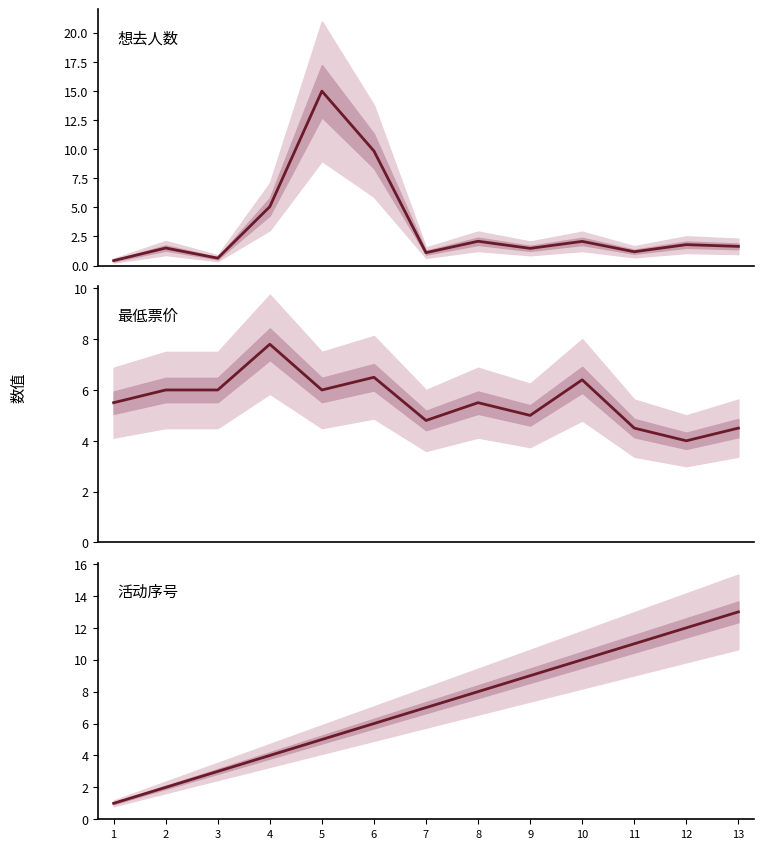

Which has a higher value, 5 or 10?

5